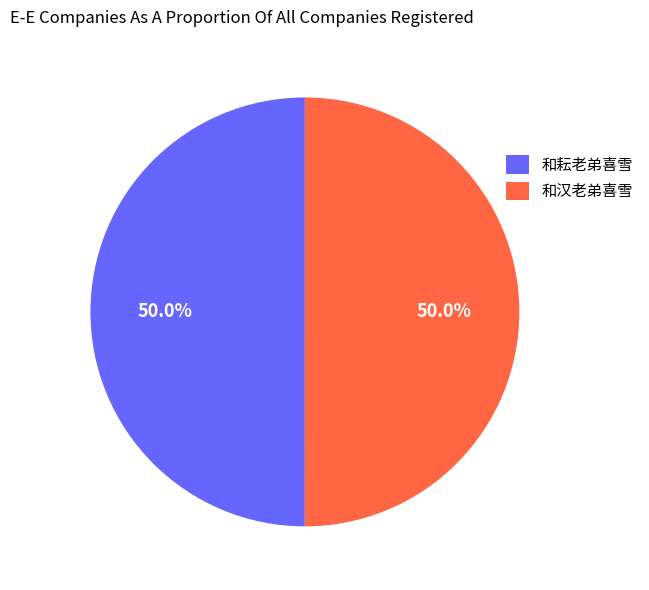

What is the ratio of the value at 和耘老弟喜雪 to the value at 和汉老弟喜雪?

1.0